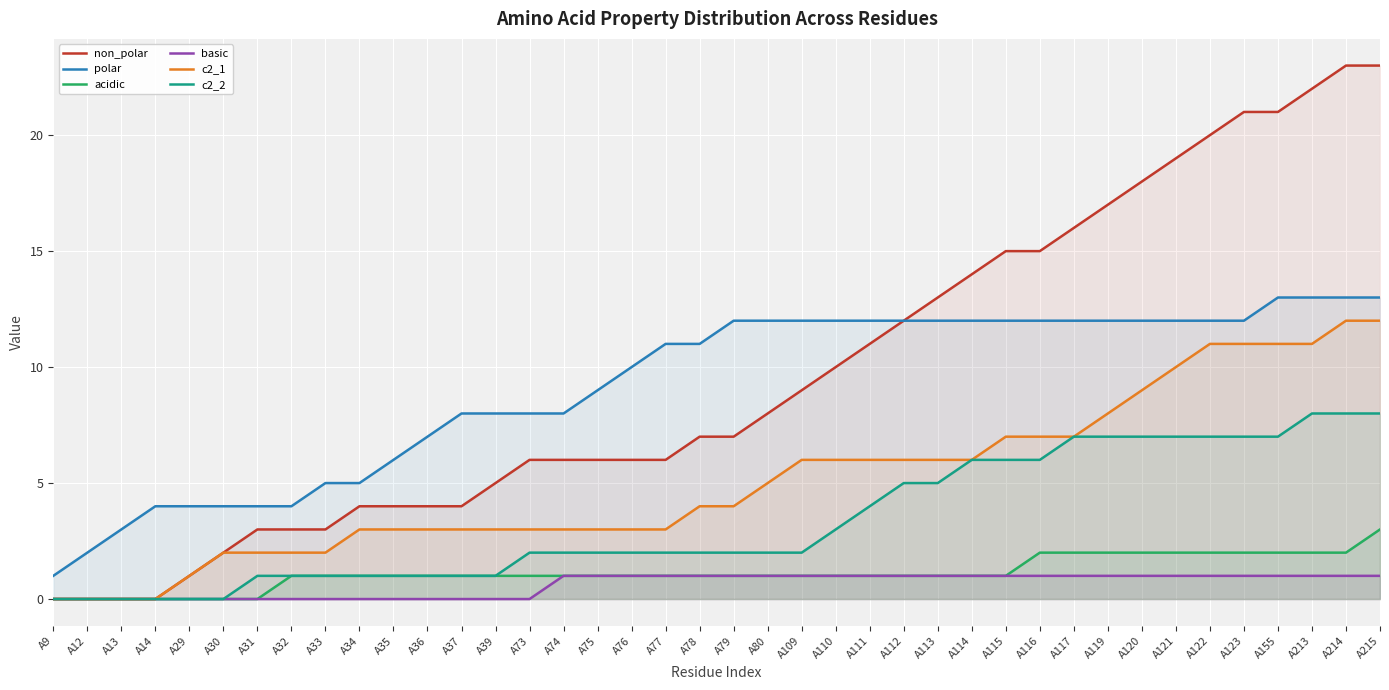

Rank the categories by polar value from lowest to highest.

A9, A12, A13, A14, A29, A30, A31, A32, A33, A34, A35, A36, A37, A39, A73, A74, A75, A76, A77, A78, A79, A80, A109, A110, A111, A112, A113, A114, A115, A116, A117, A119, A120, A121, A122, A123, A155, A213, A214, A215